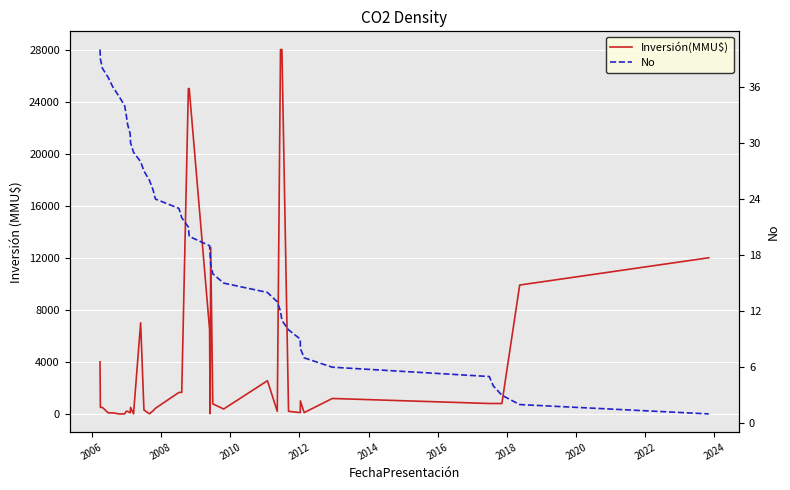

List the series in order of their peak value, highest first.

Inversión(MMU$), No